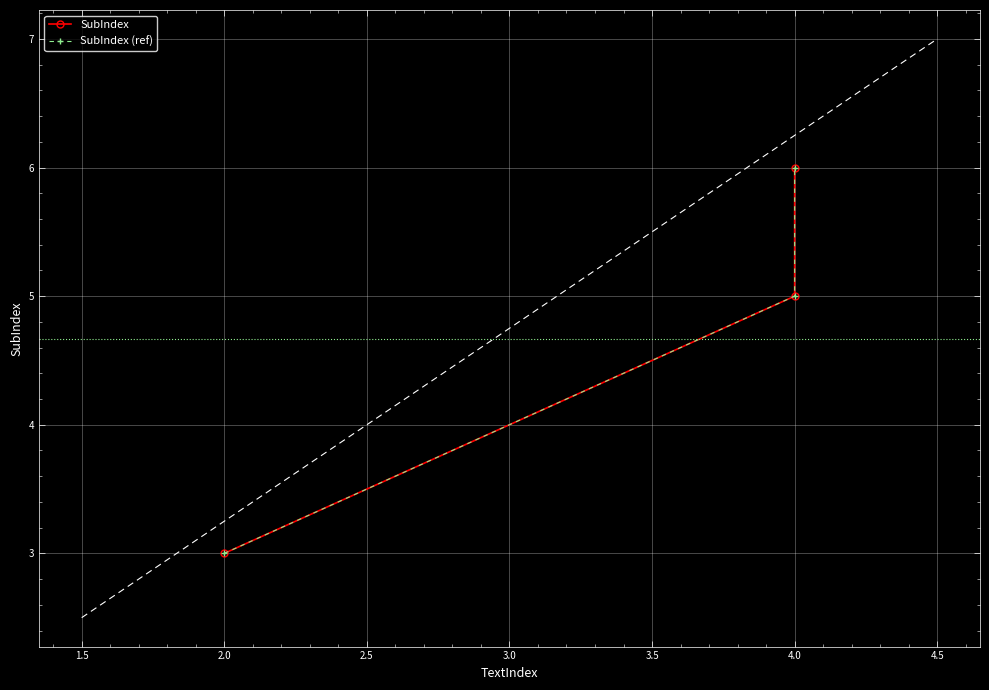

Which series has the widest spread of values?

SubIndex